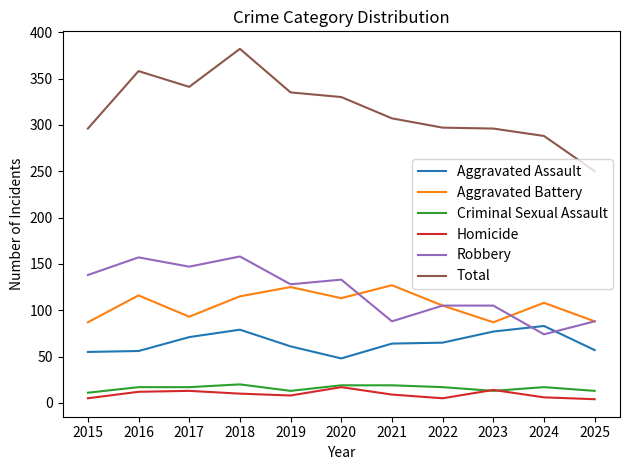

What is the total value across all series at 2019?

670